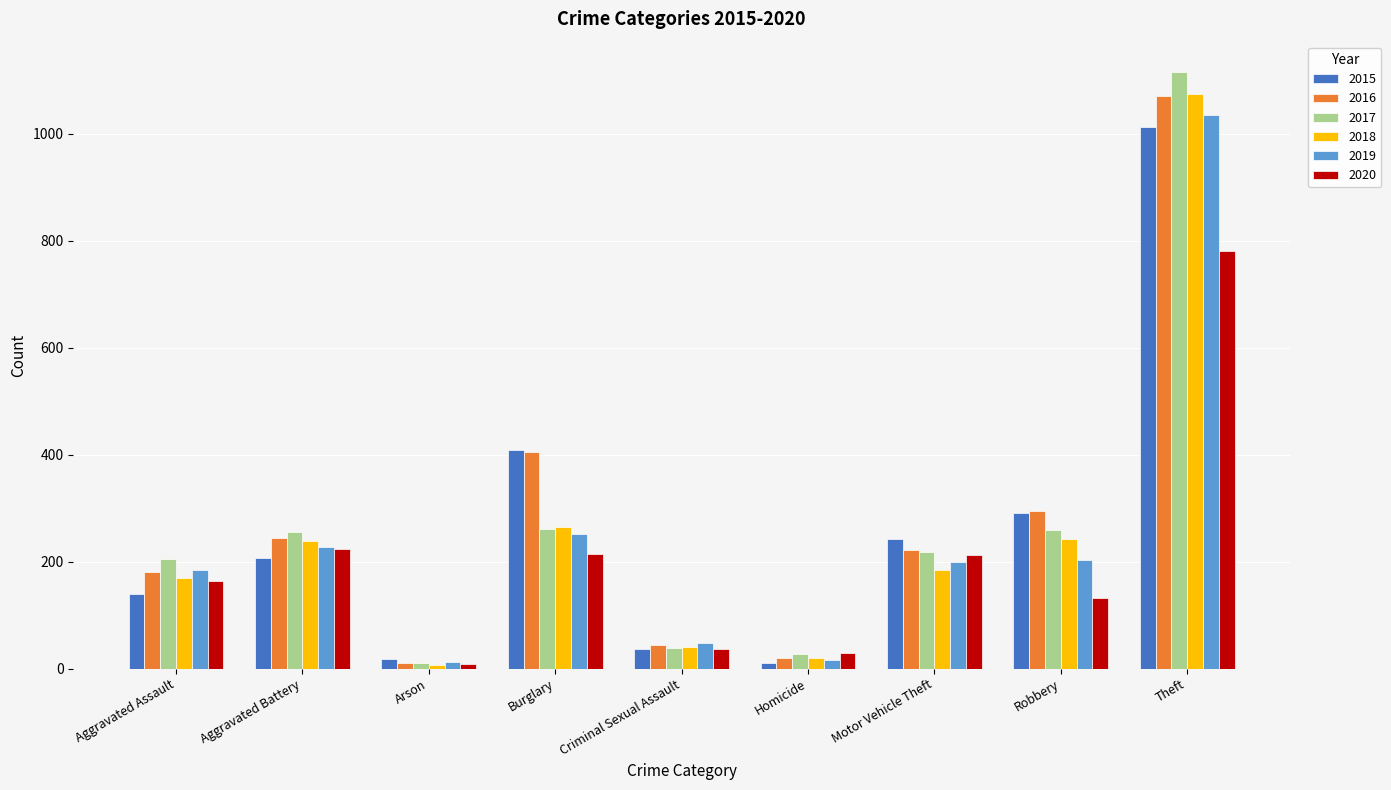

The value of 2016 at Aggravated Assault is 180. True or false?

True